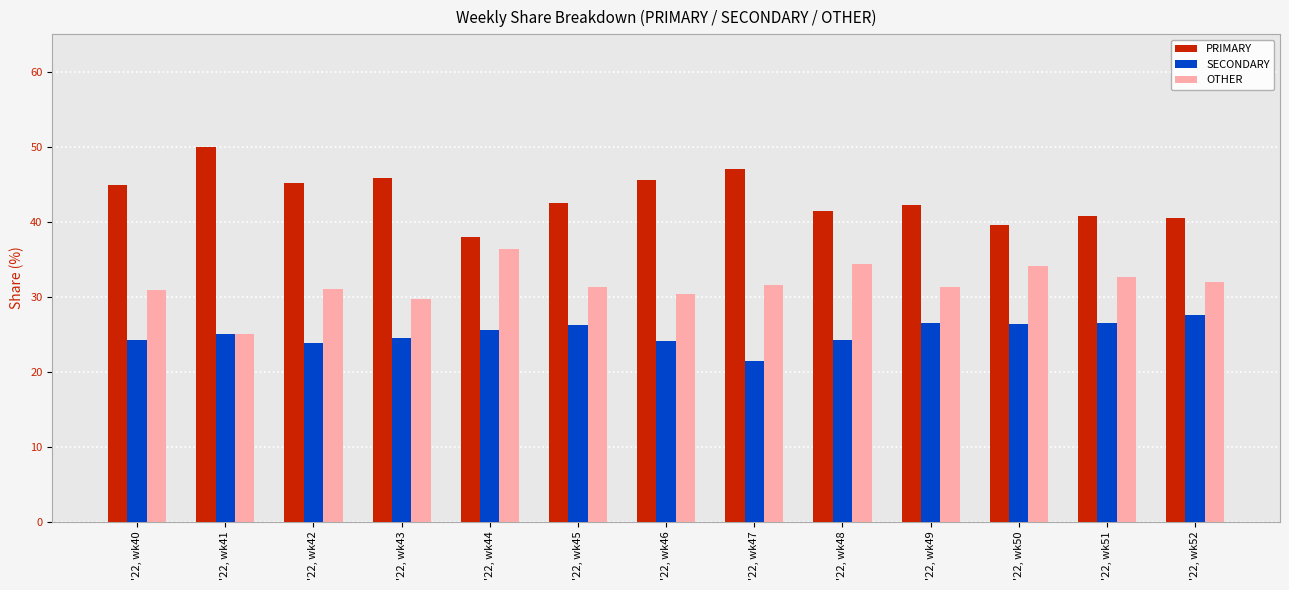

Are the bars grouped side by side (vs. stacked)?

Yes